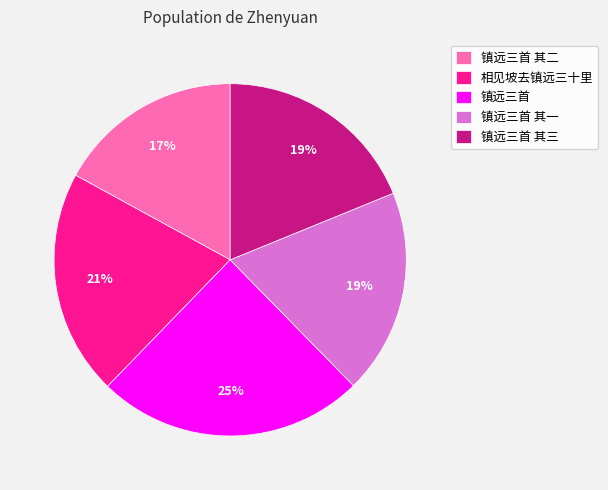

Is there any slice that represents more than half of the pie?

No